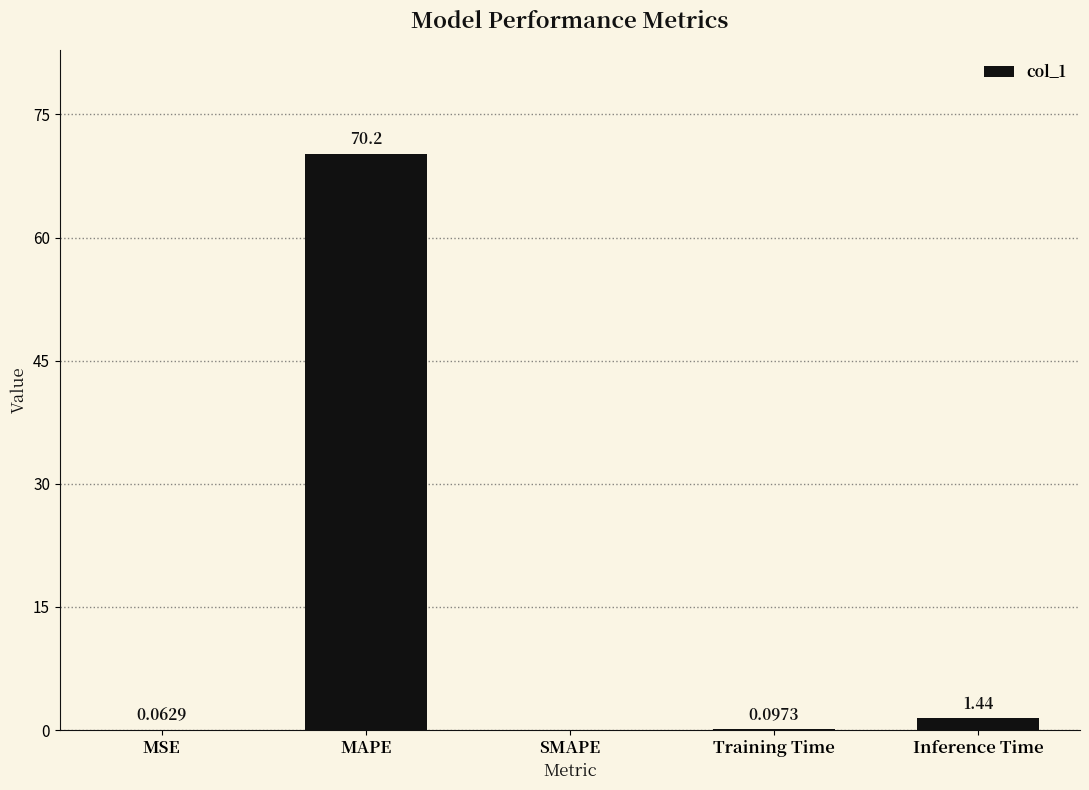

Which has a higher value, MSE or Inference Time?

Inference Time